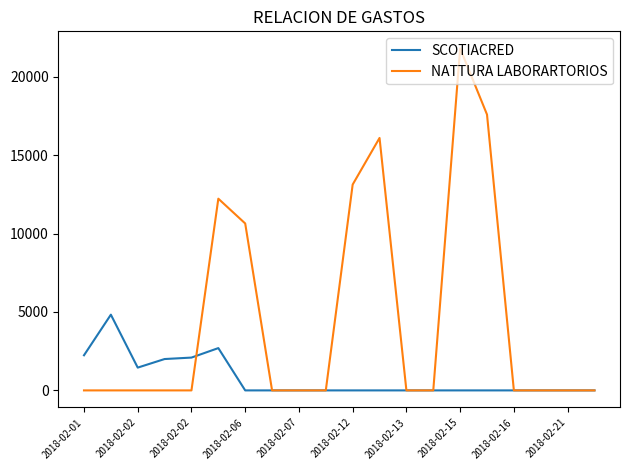

True or false: SCOTIACRED and NATTURA LABORARTORIOS cross at least once.

True